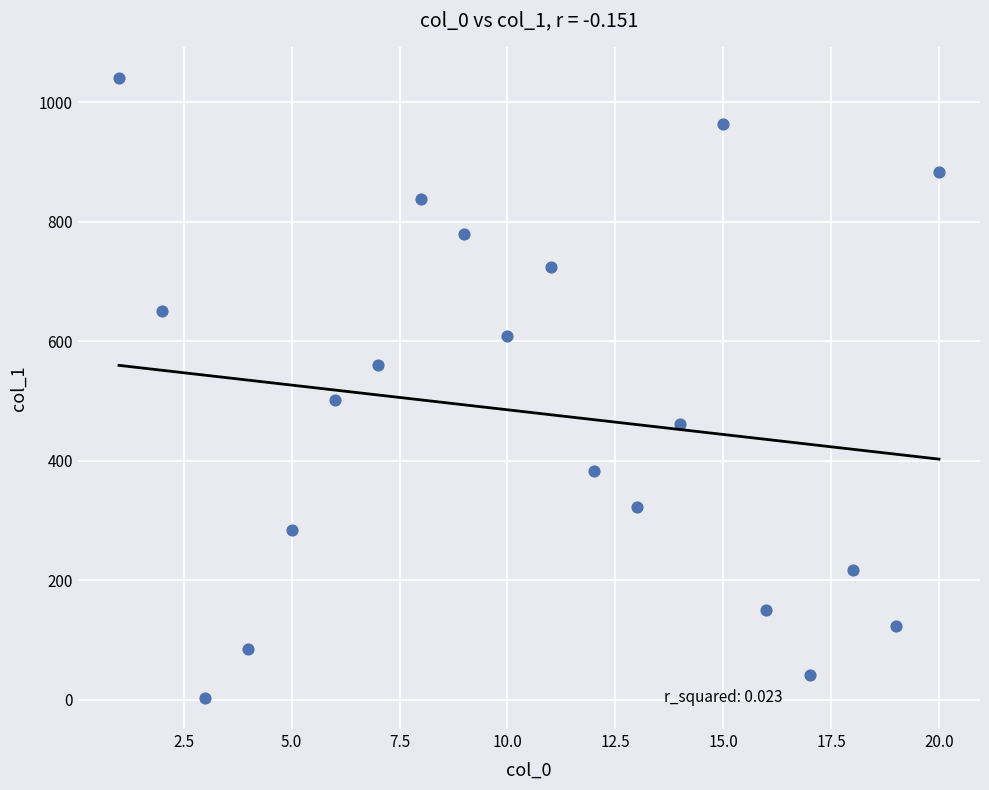

What Y value in the scatter plot is closest to 522?

502